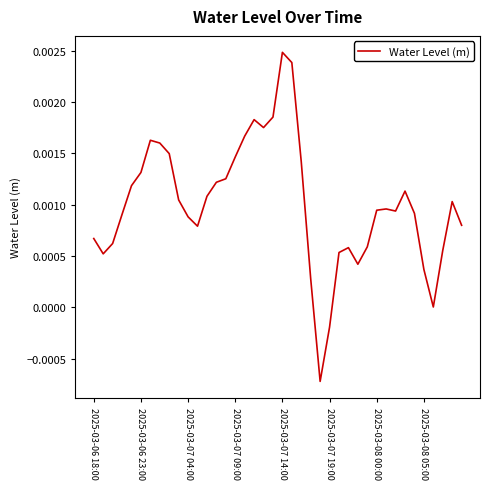

Does the chart display data point markers on the line(s)?

No